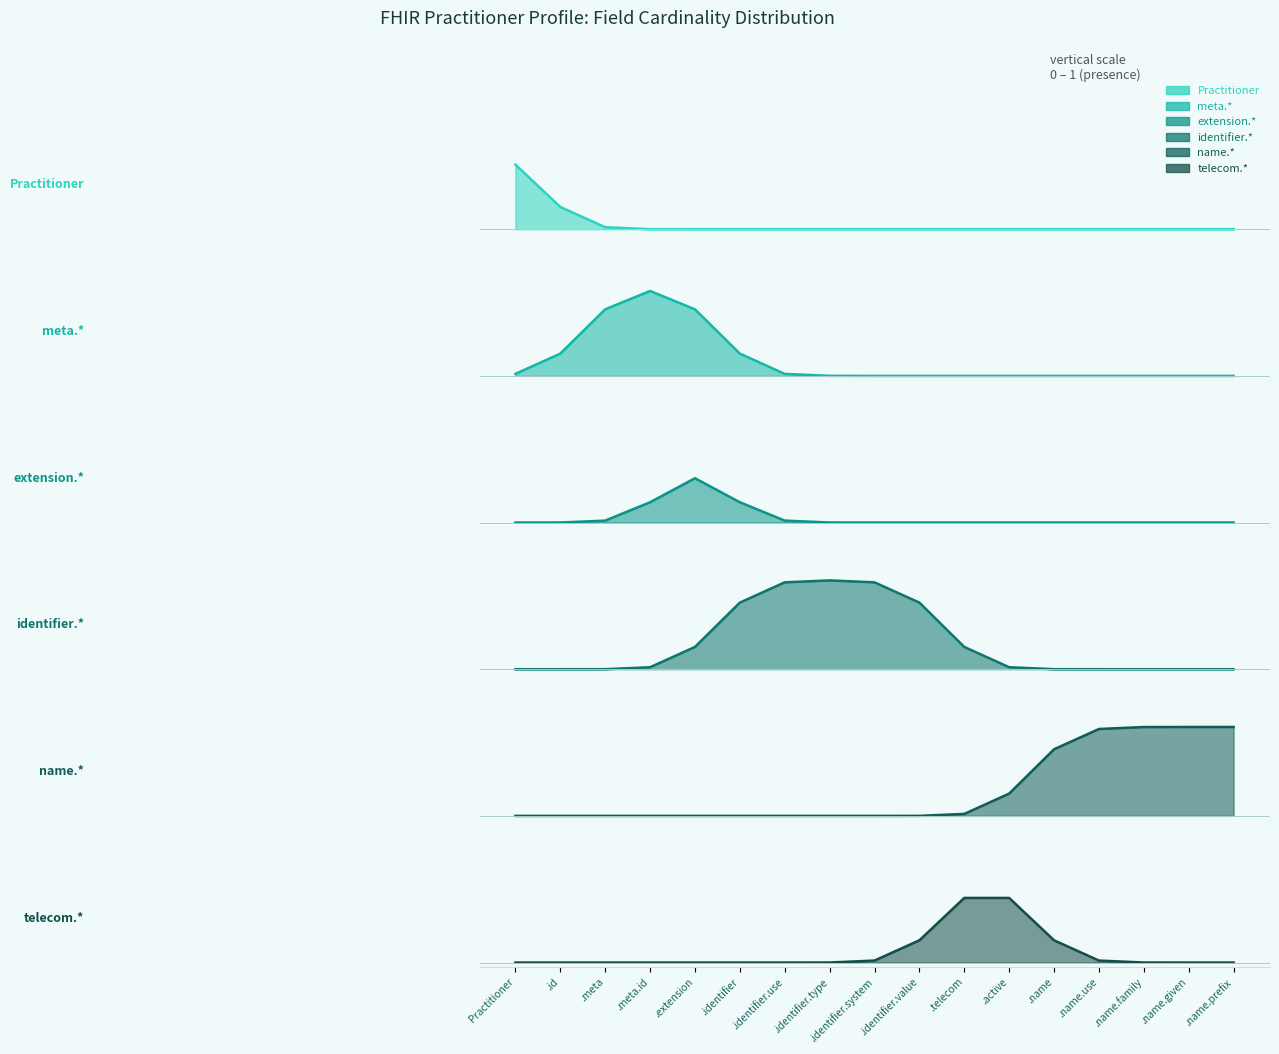

Which series has the widest spread of values?

identifier